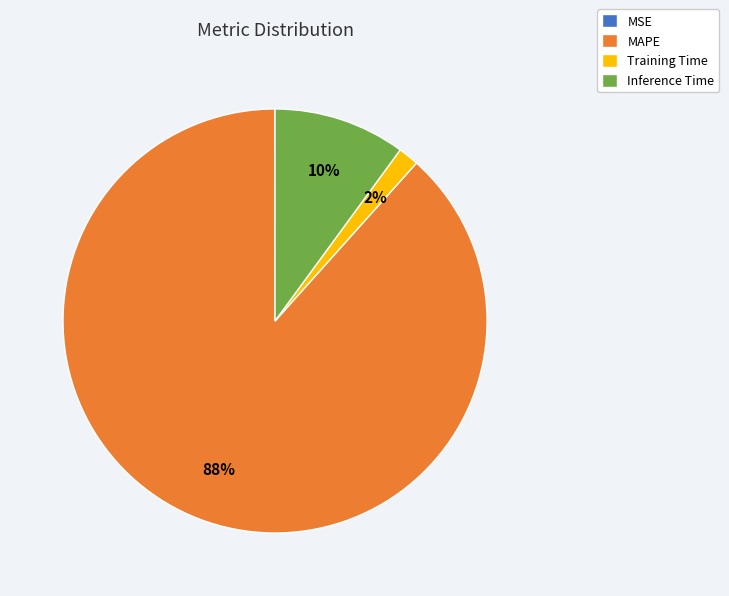

To the nearest percent, what is the average slice percentage?

25%